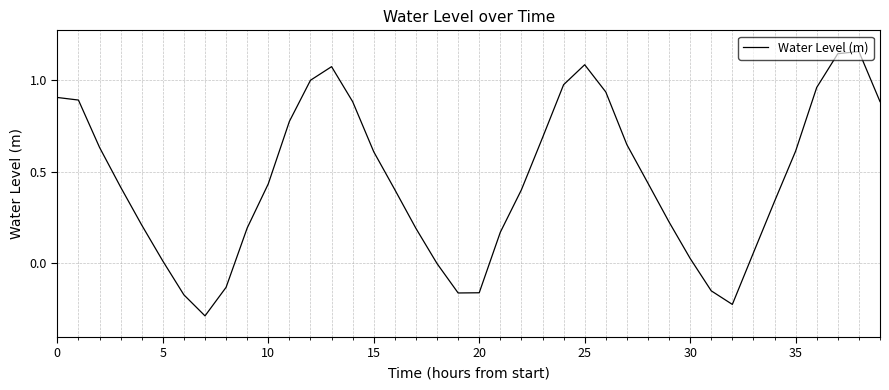

Count the number of data series in this chart.

1